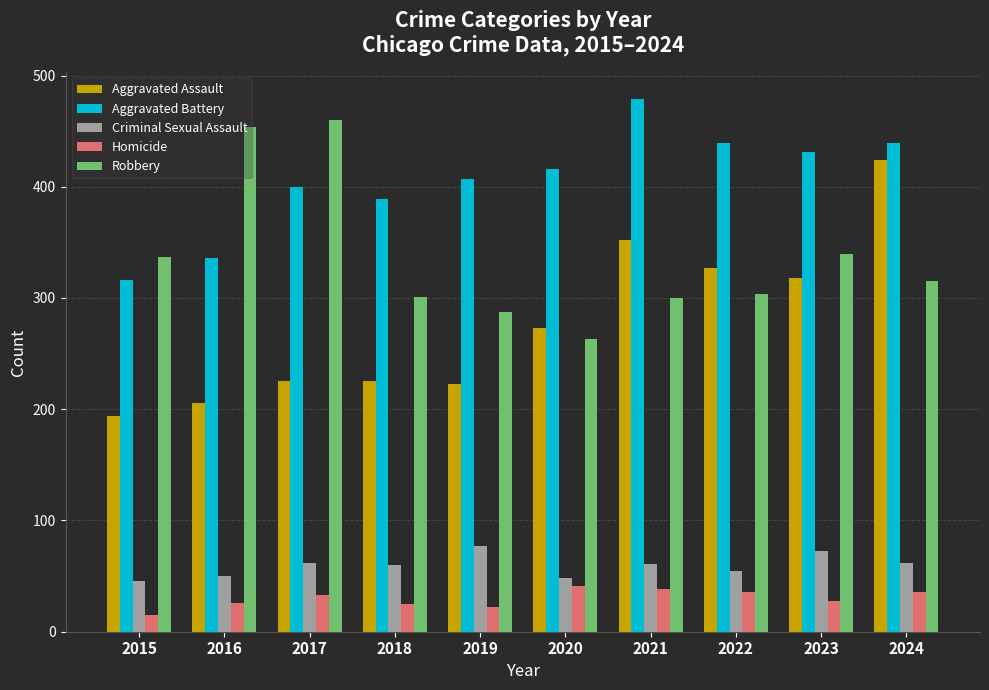

What is the minimum value shown in the chart?

15